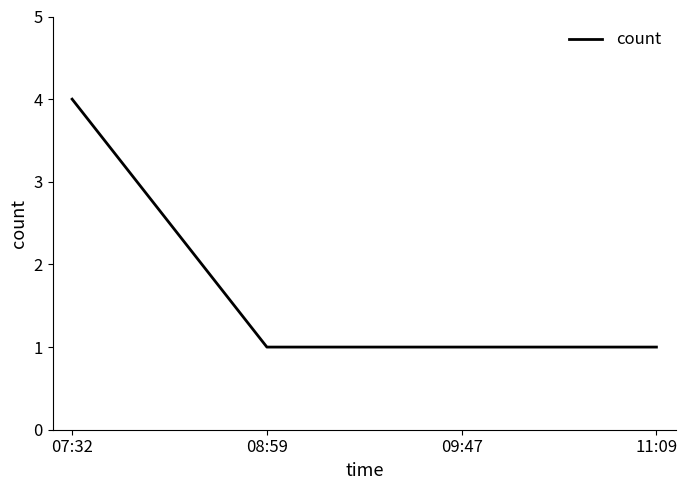

Reading right to left, list all the values displayed in this chart.

11:09=1	09:47=1	08:59=1	07:32=4